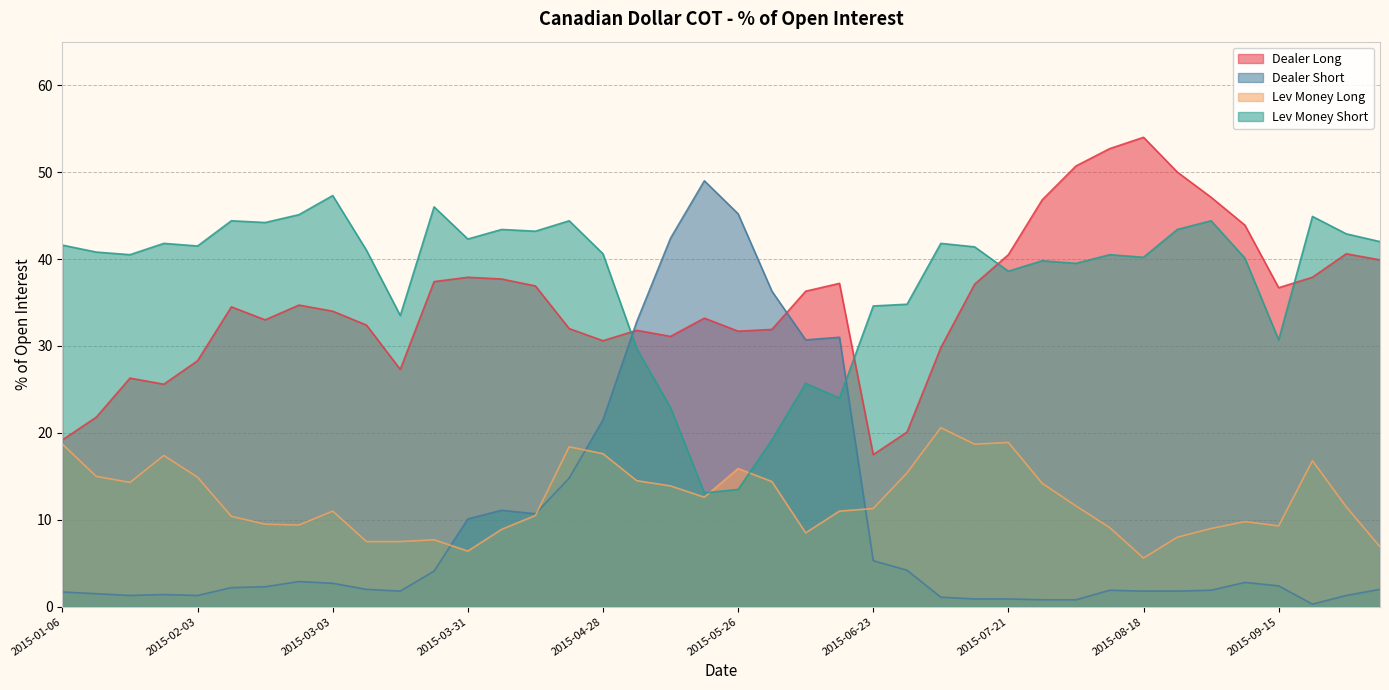

The value of Lev Money Short at 2015-09-15 is 6.5. True or false?

False